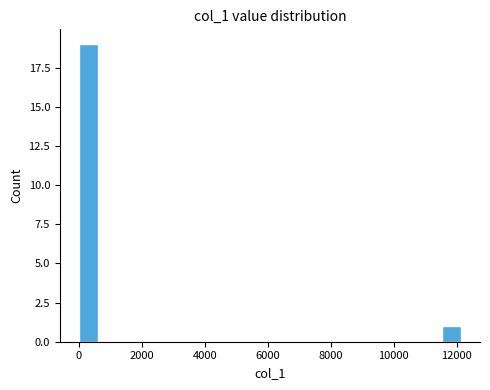

Read against the x-axis, roughly where is the centre of the tallest bar?

400